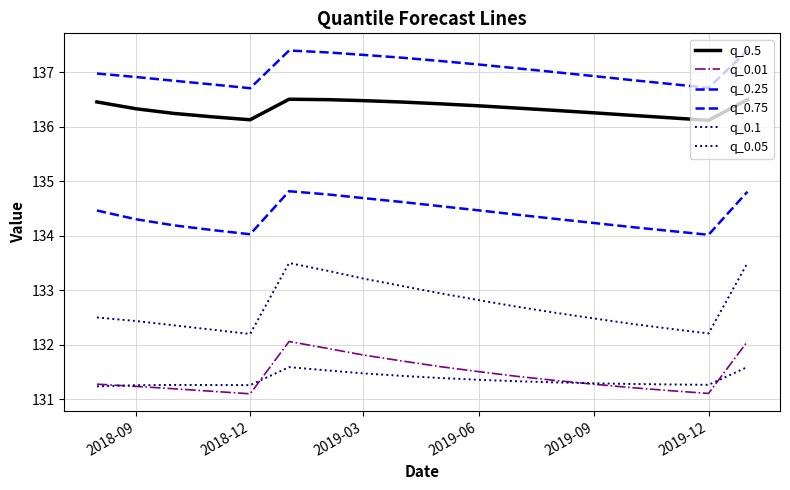

How many lines are shown in the chart?

6